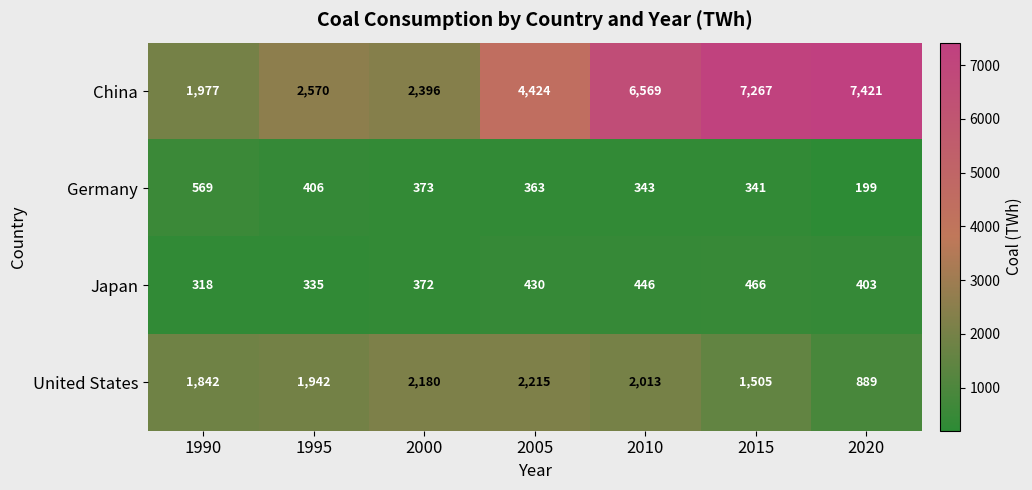

What is the sum of all Germany values?

2594